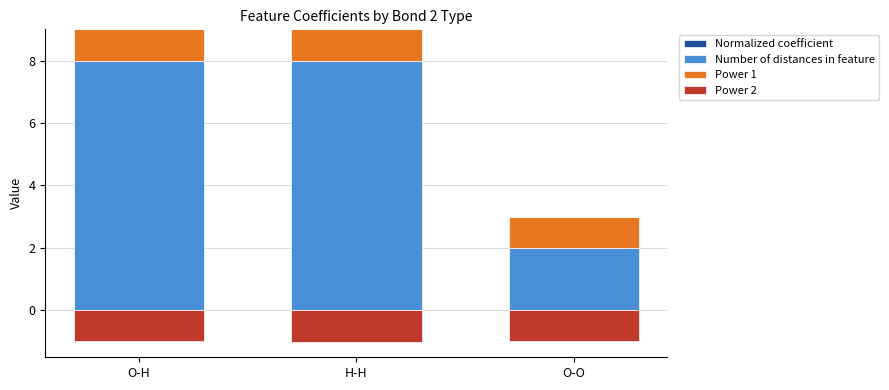

What are all the series names shown in the legend?

Normalized coefficient, Number of distances in feature, Power 1, Power 2